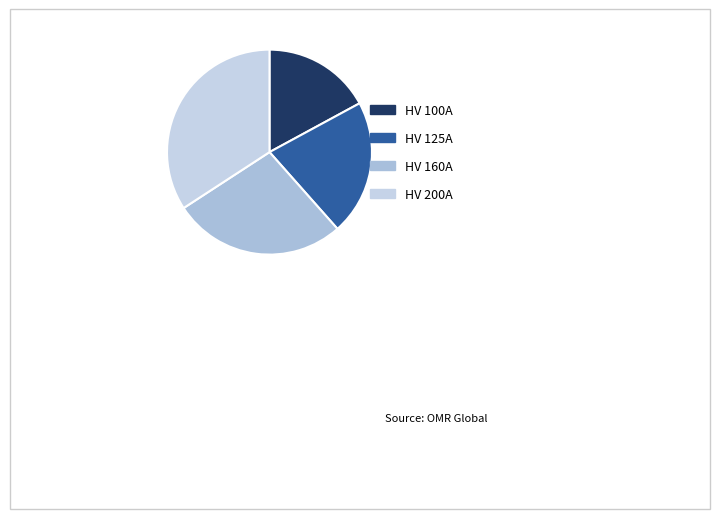

Combined, what portion of the pie is HV 200A and HV 160A?

61.5%